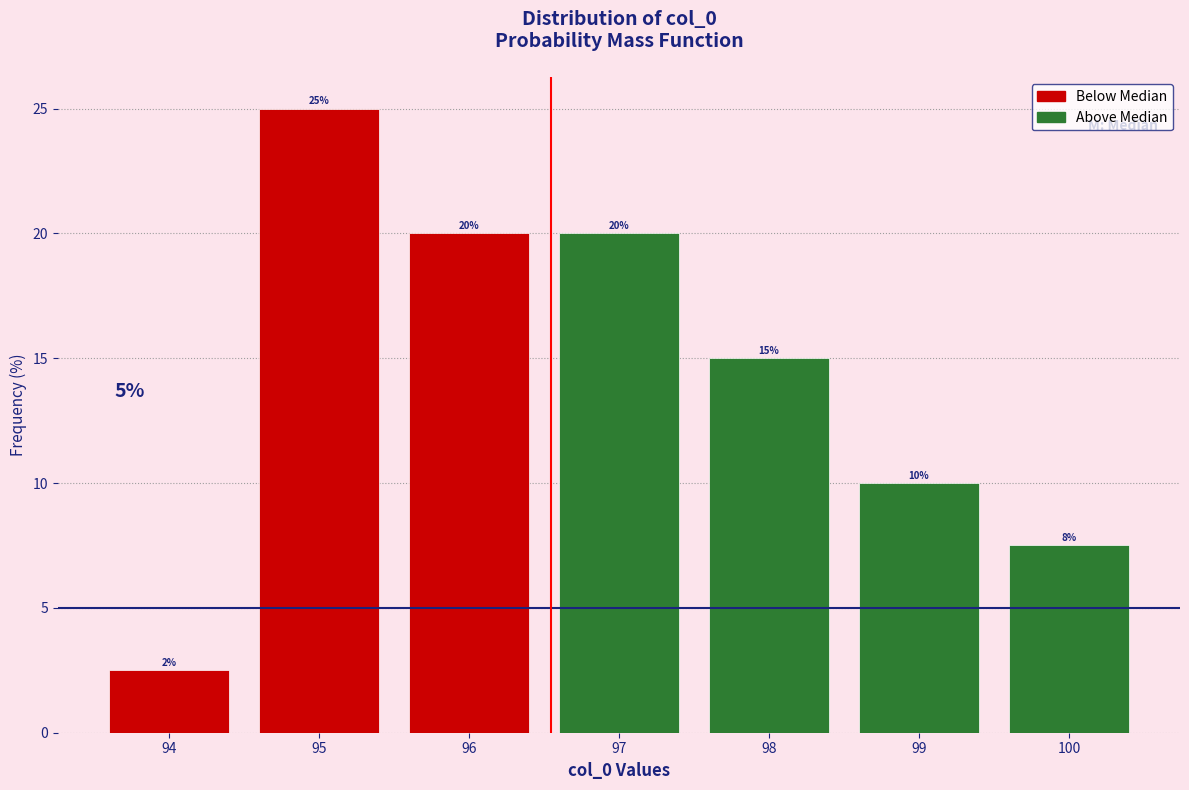

Over which range of the x-axis is the bar tallest?

94.5 to 95.5